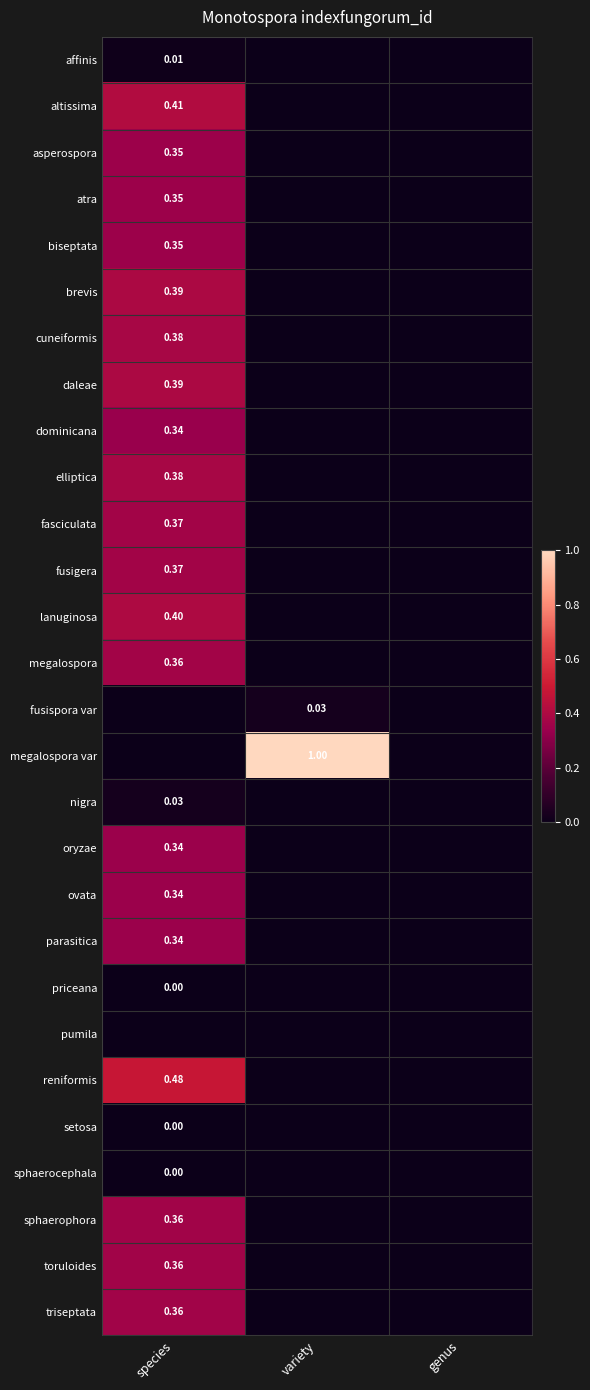

The megalospora series shows 0.4 at species. True or false?

True